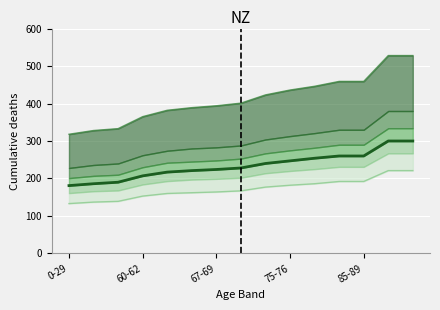

What is the difference between the 92D (median) values at 85-89 and 9?

30